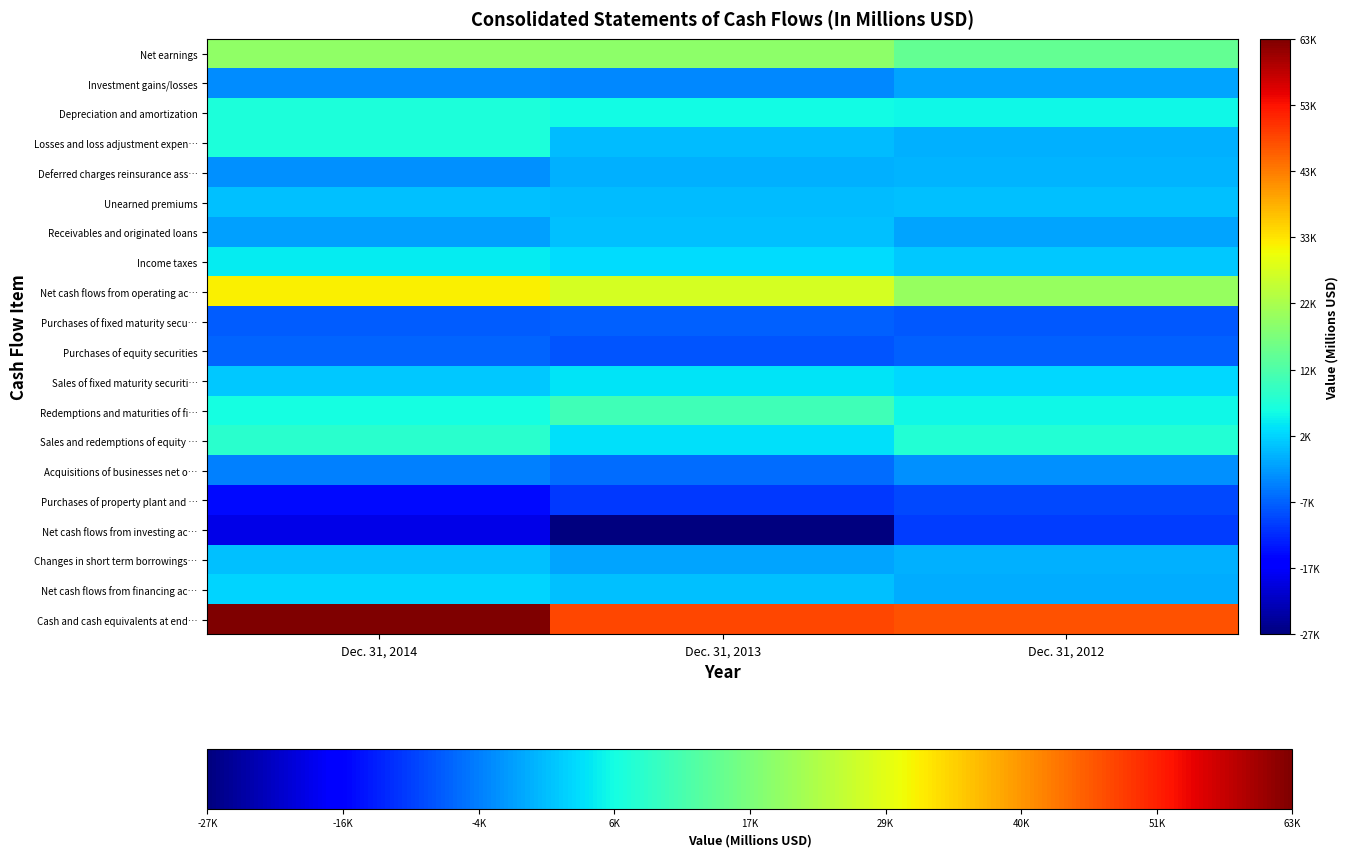

How many series are shown in this chart?

20